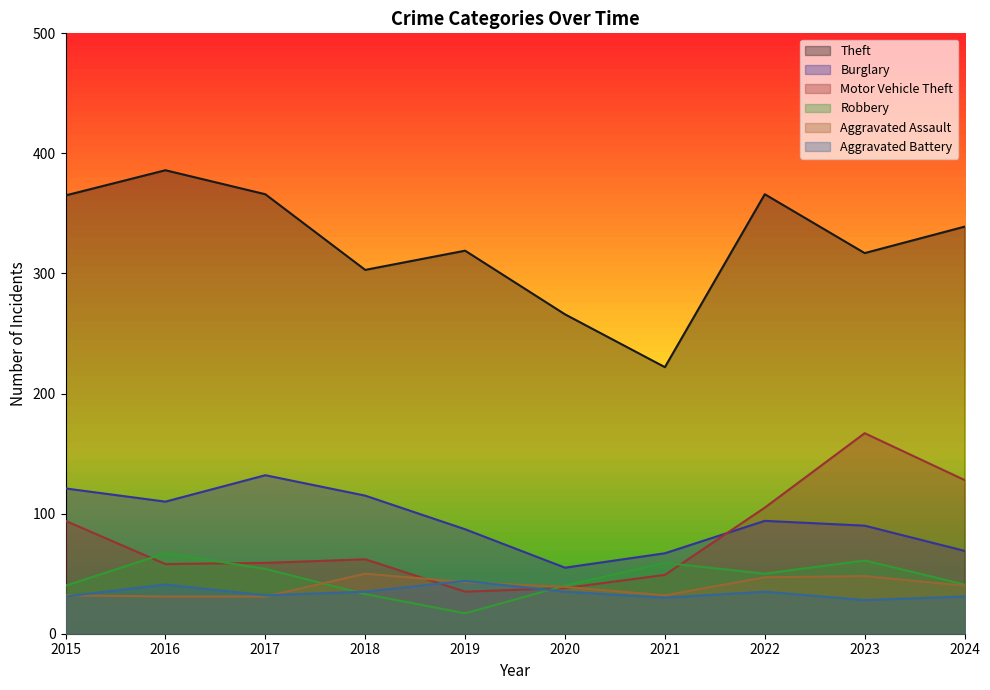

At which category is the sum across all series the highest?

2023